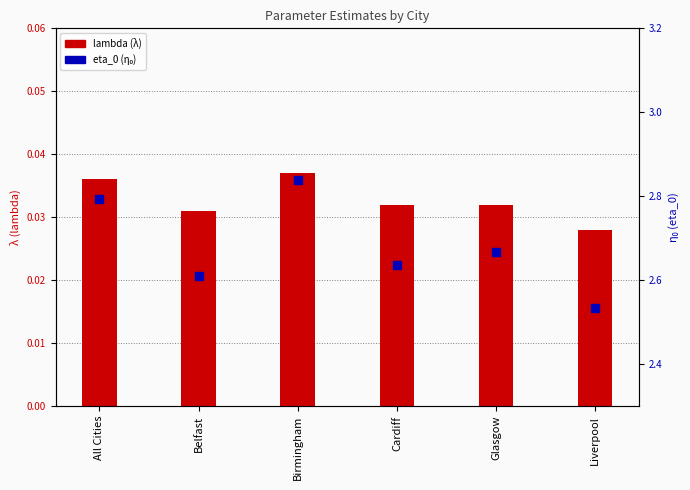

Which series has the widest spread of Y values?

eta_0 (η₀)